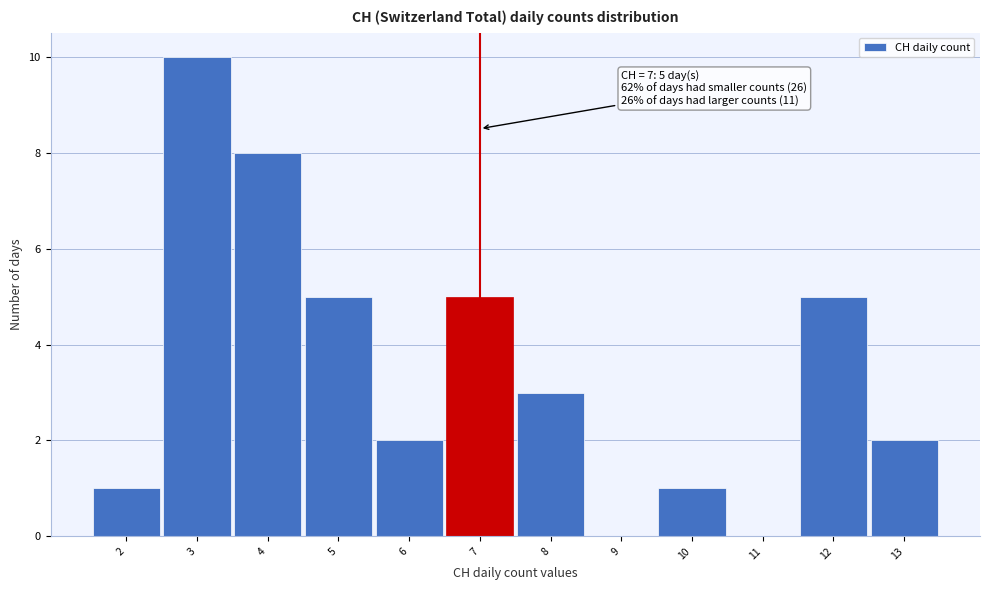

Which range on the x-axis has the tallest bar?

2.5 to 3.5